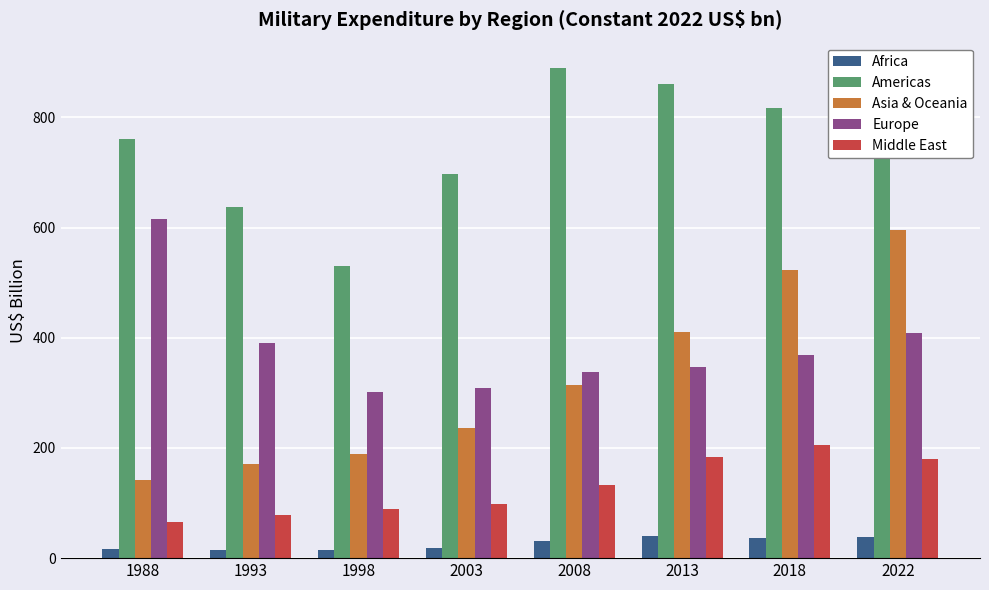

Is the value of Middle East at 2008 greater than the value of Africa at 1998?

Yes